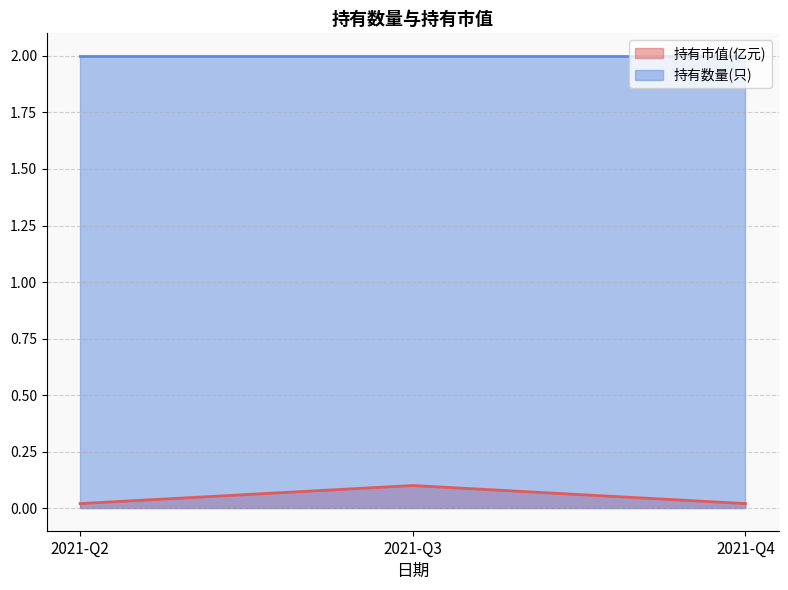

At how many categories does at least one series exceed 1?

3